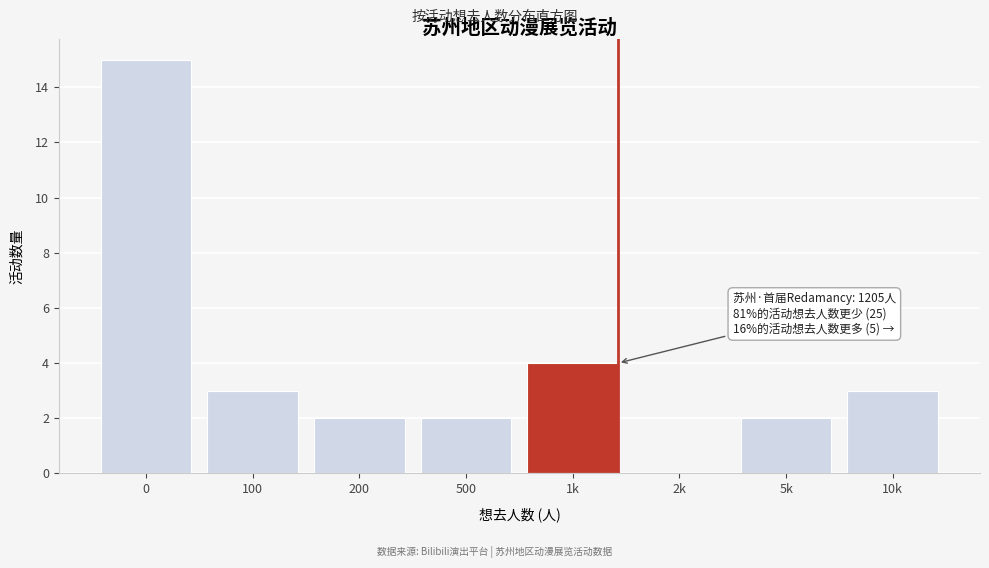

Reading right to left, transcribe all the data shown in this chart.

10k=3	5k=2	2k=0	1k=4	500=2	200=2	100=3	0=15